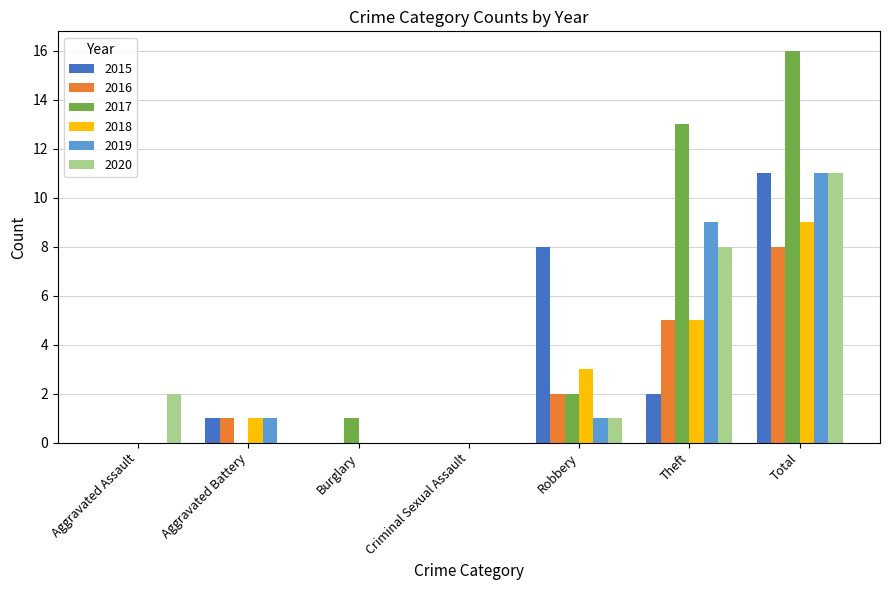

At which category is the sum across all series the highest?

Total